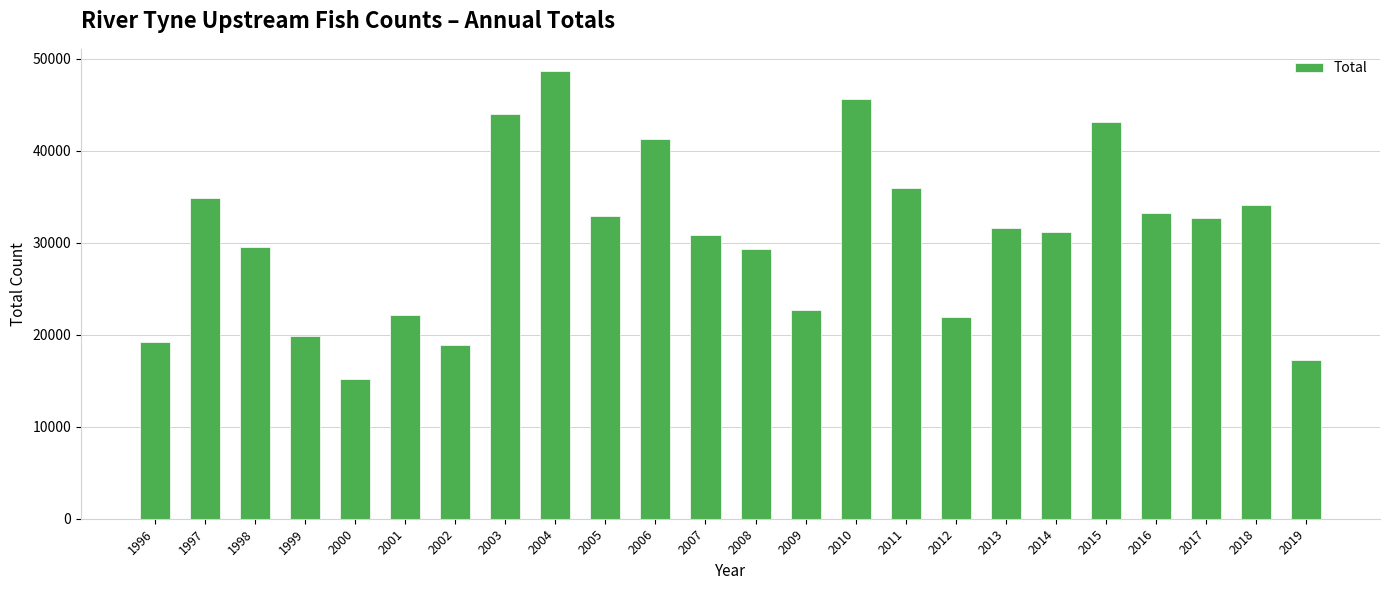

The chart shows a value of 29326 at 2008. True or false?

True